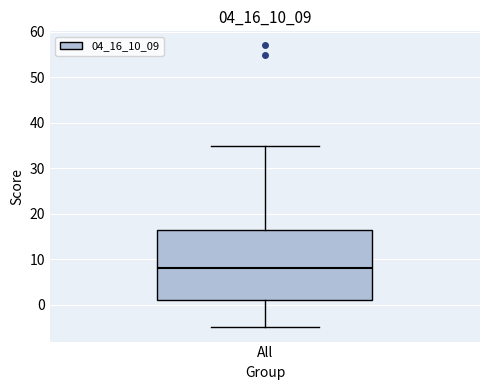

Where does the upper whisker of the box for All end on the y-axis? The values are not printed on the chart, so give them approximately, as read against the axis.

35